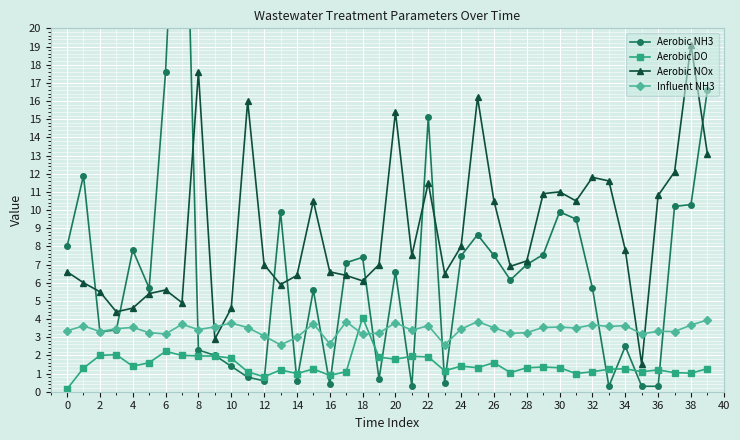

At which label is Aerobic DO closest to 2?

2